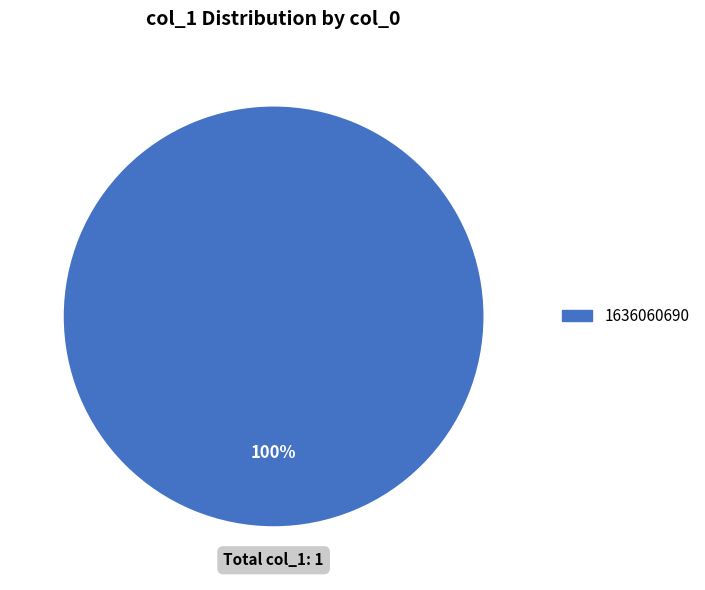

Is there a majority slice in this chart?

Yes